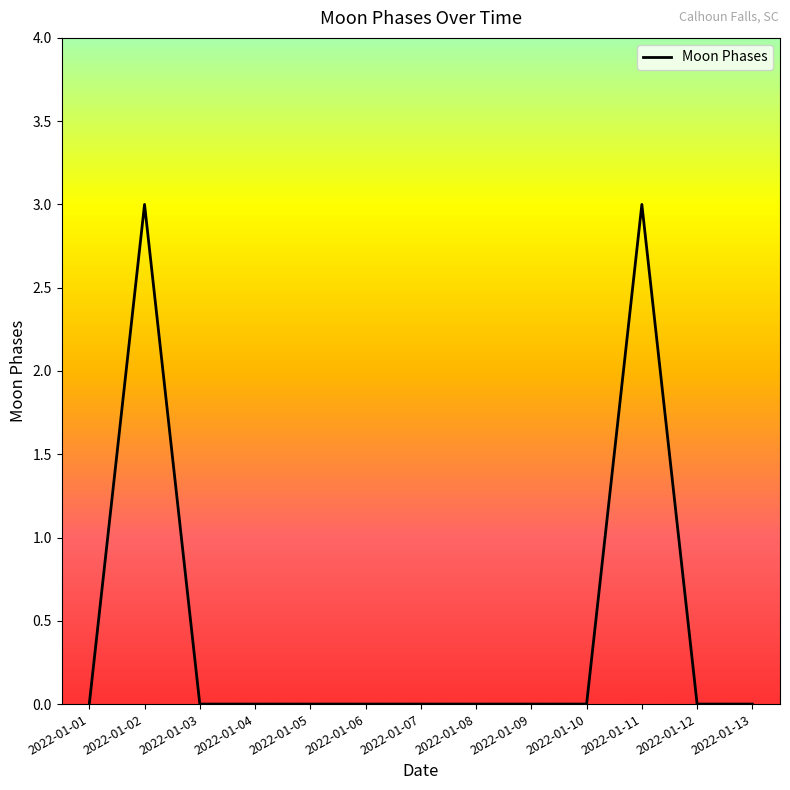

What is the change in value from 2022-01-02 to 2022-01-07?

-3